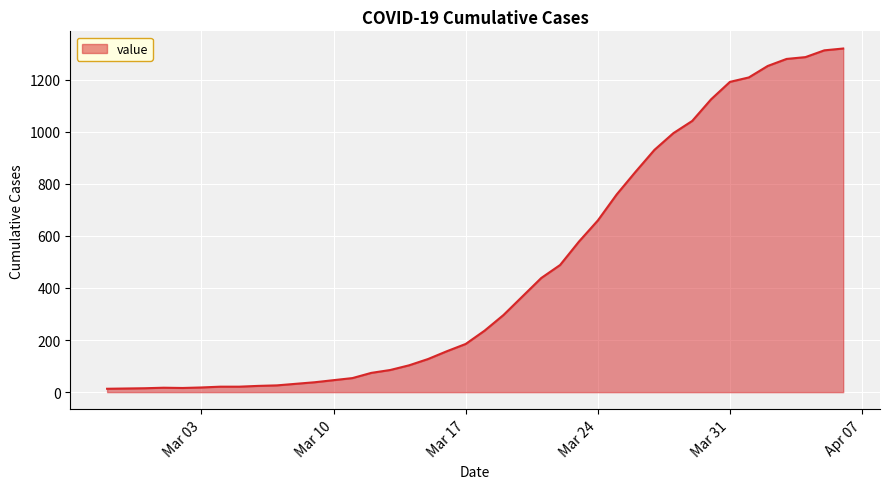

What is the maximum value shown in the chart?

1319